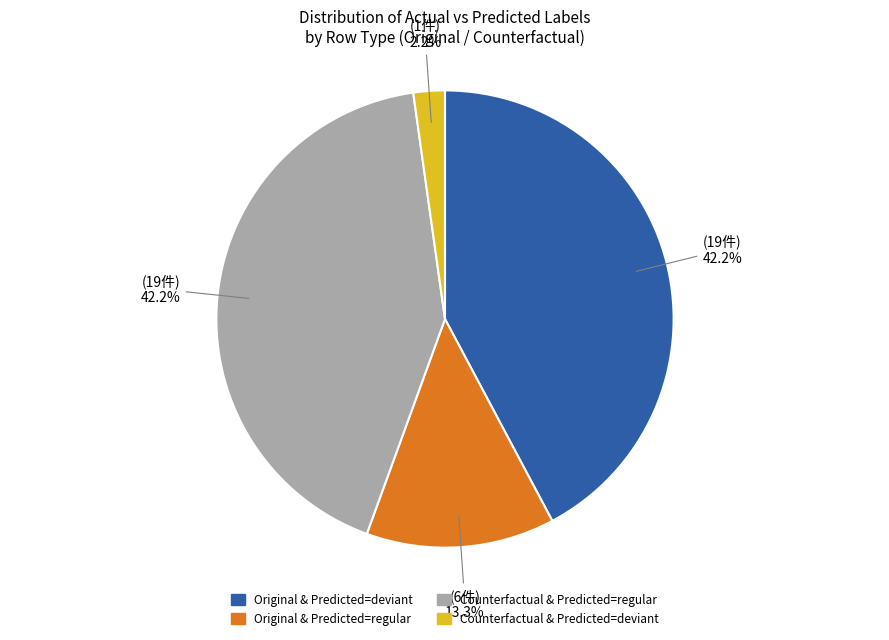

Is there a majority slice in this chart?

No